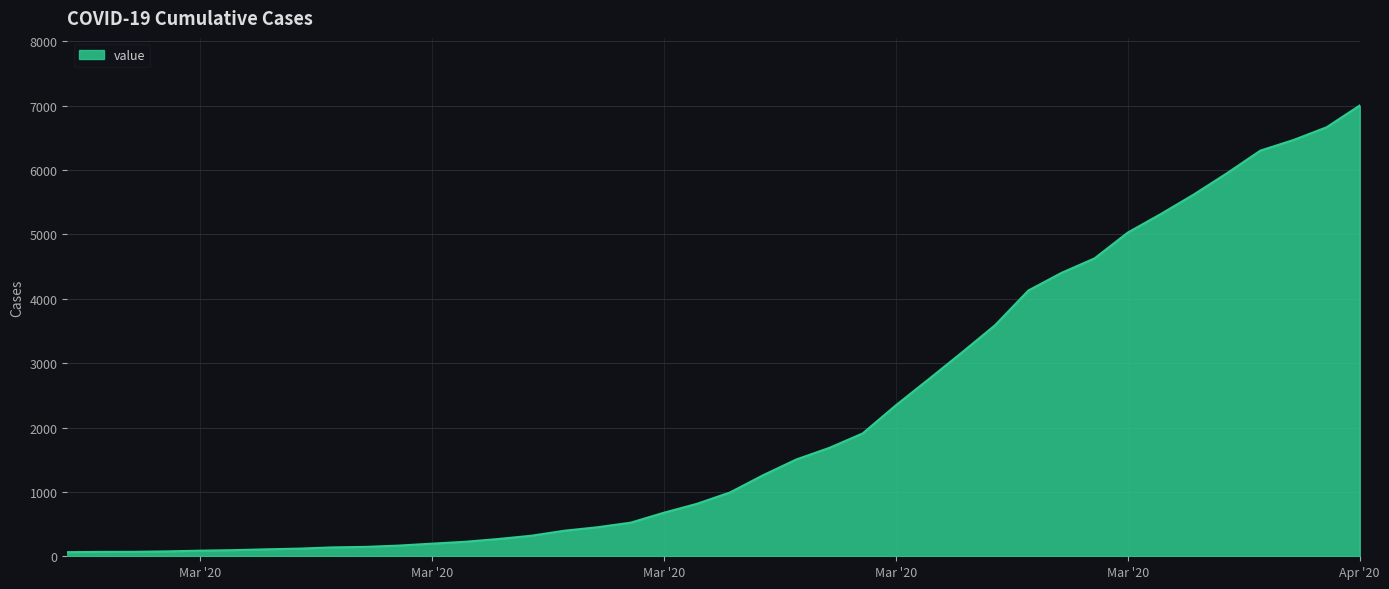

What is the difference between the maximum and minimum values?

6938